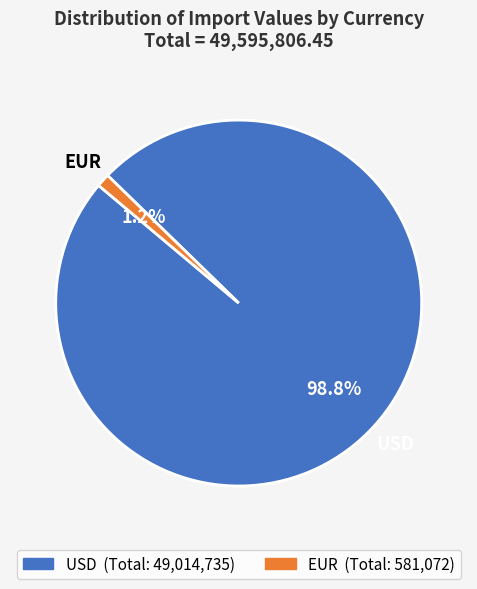

Does any single category account for the majority?

Yes